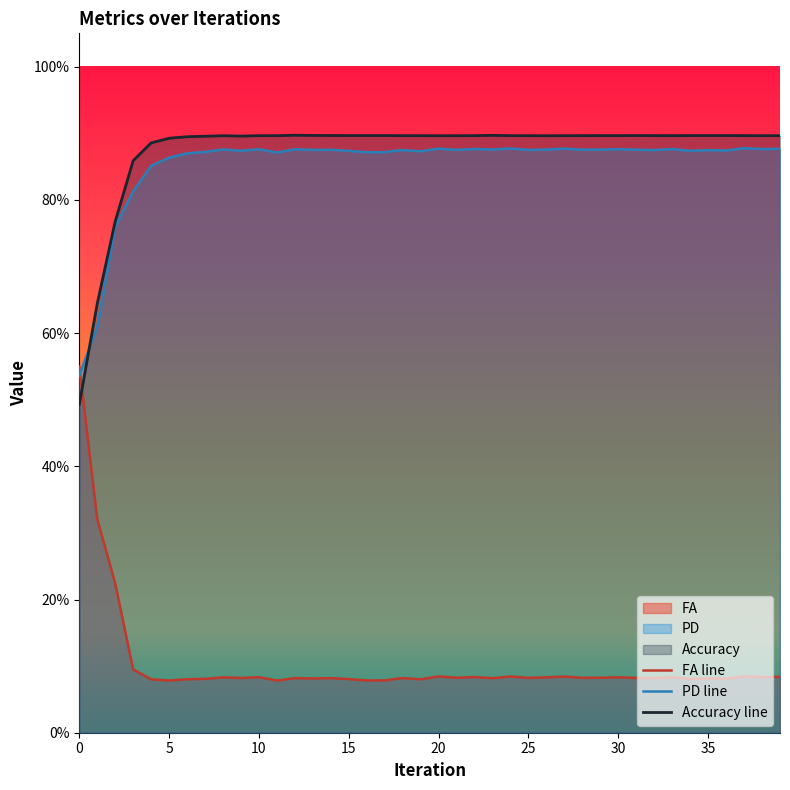

Which series has the widest spread of values?

FA line